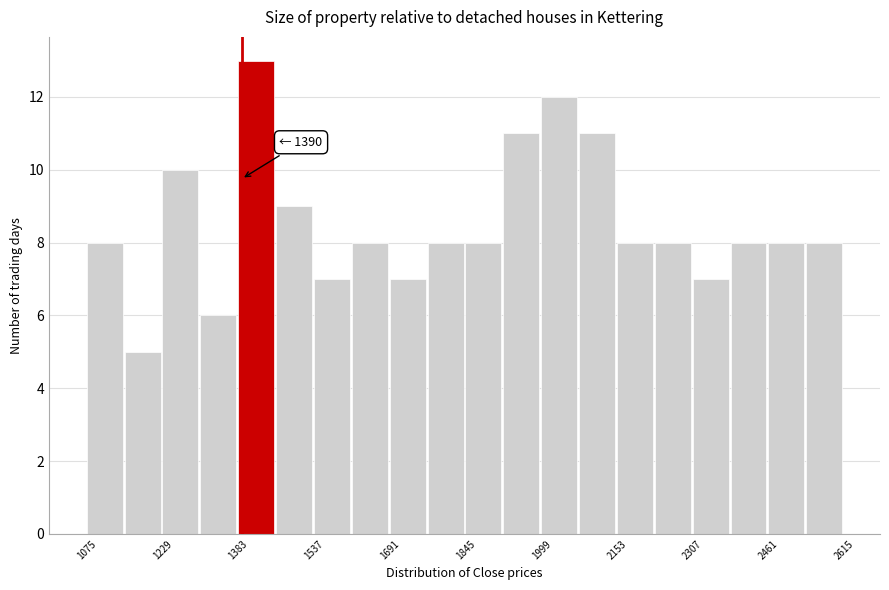

Read against the x-axis, roughly where is the centre of the tallest bar?

1420